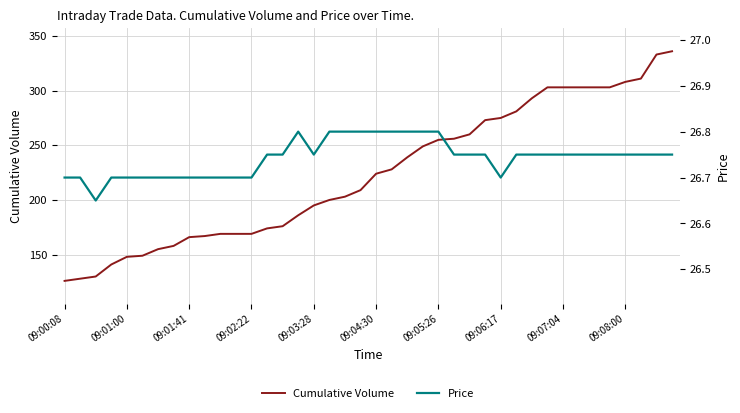

What is the lowest value of the Price series?

26.6